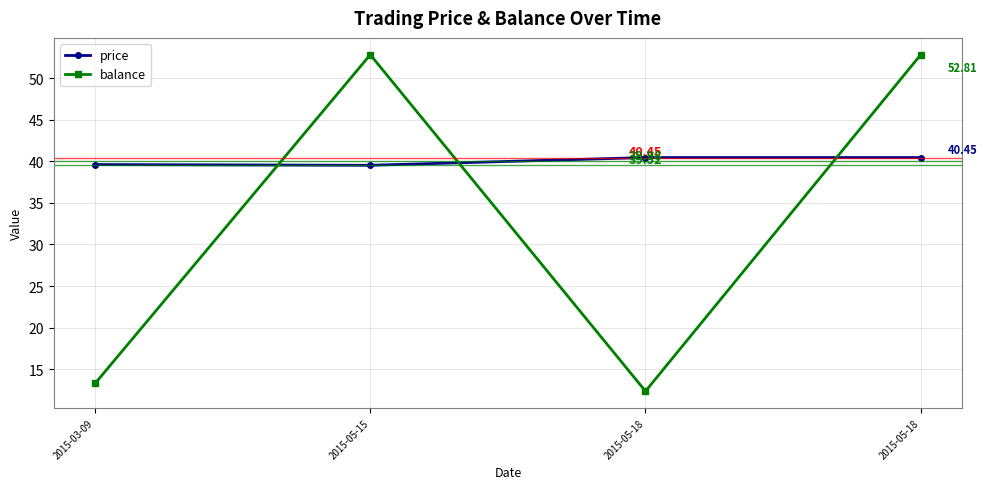

What is the sum of all balance values?

131.3